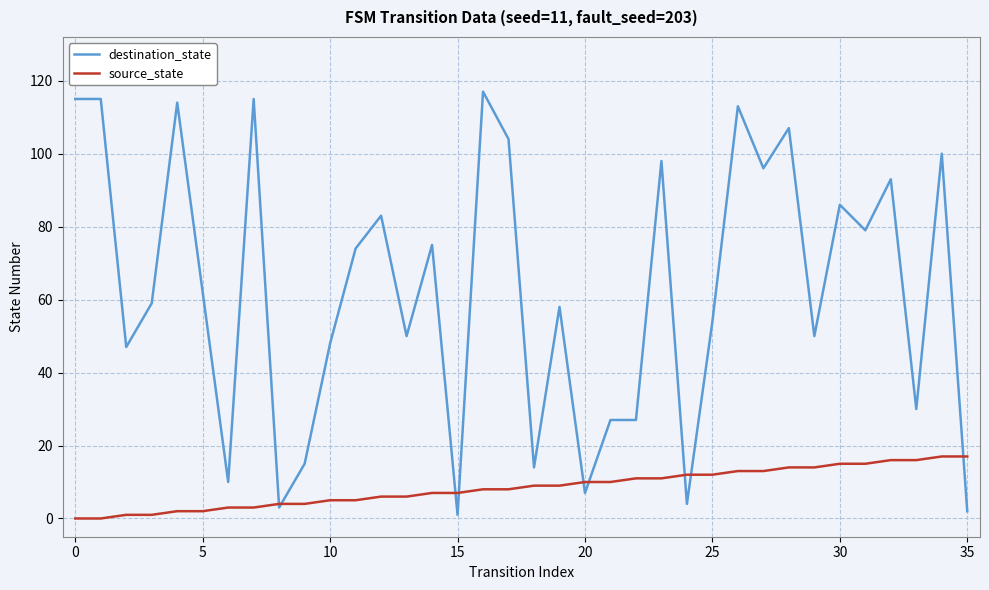

After their last crossing, which series has the higher values: destination_state or source_state?

source_state